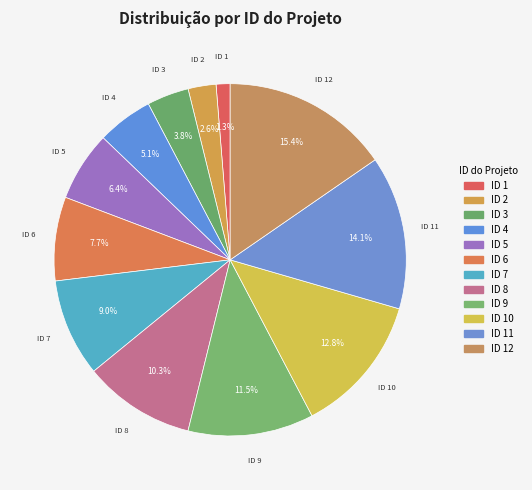

How many segments does this pie chart have?

12